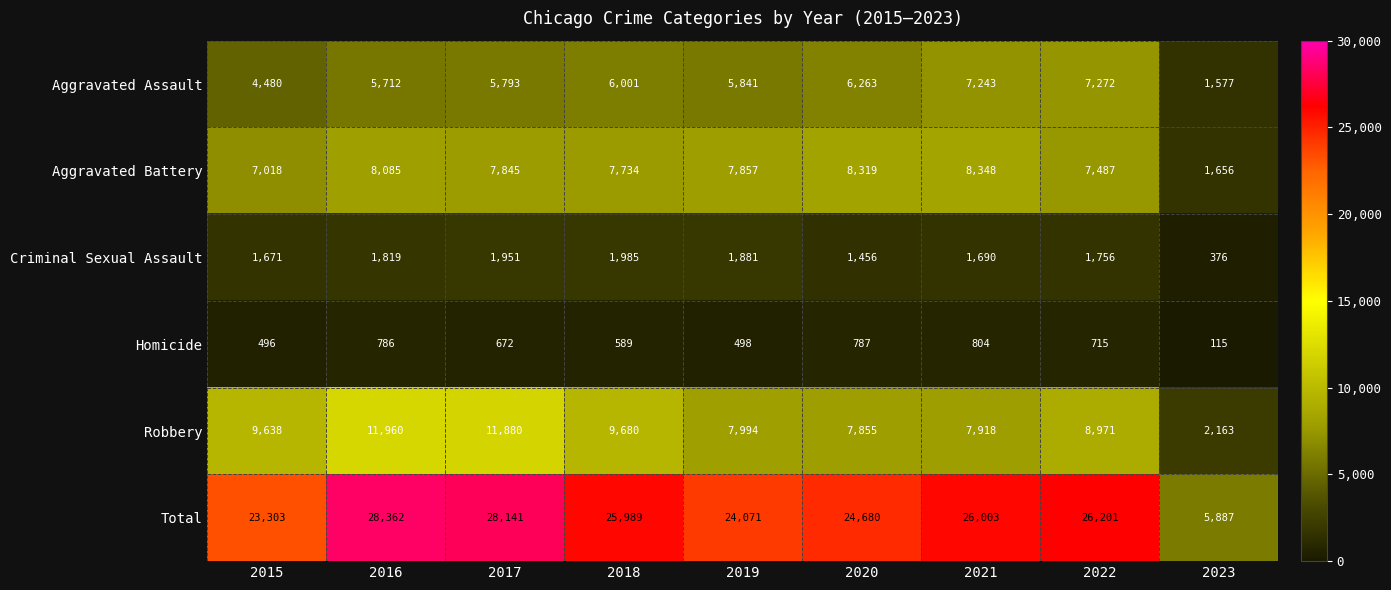

What is the difference between the maximum and second lowest values in the Aggravated Assault series?

2792